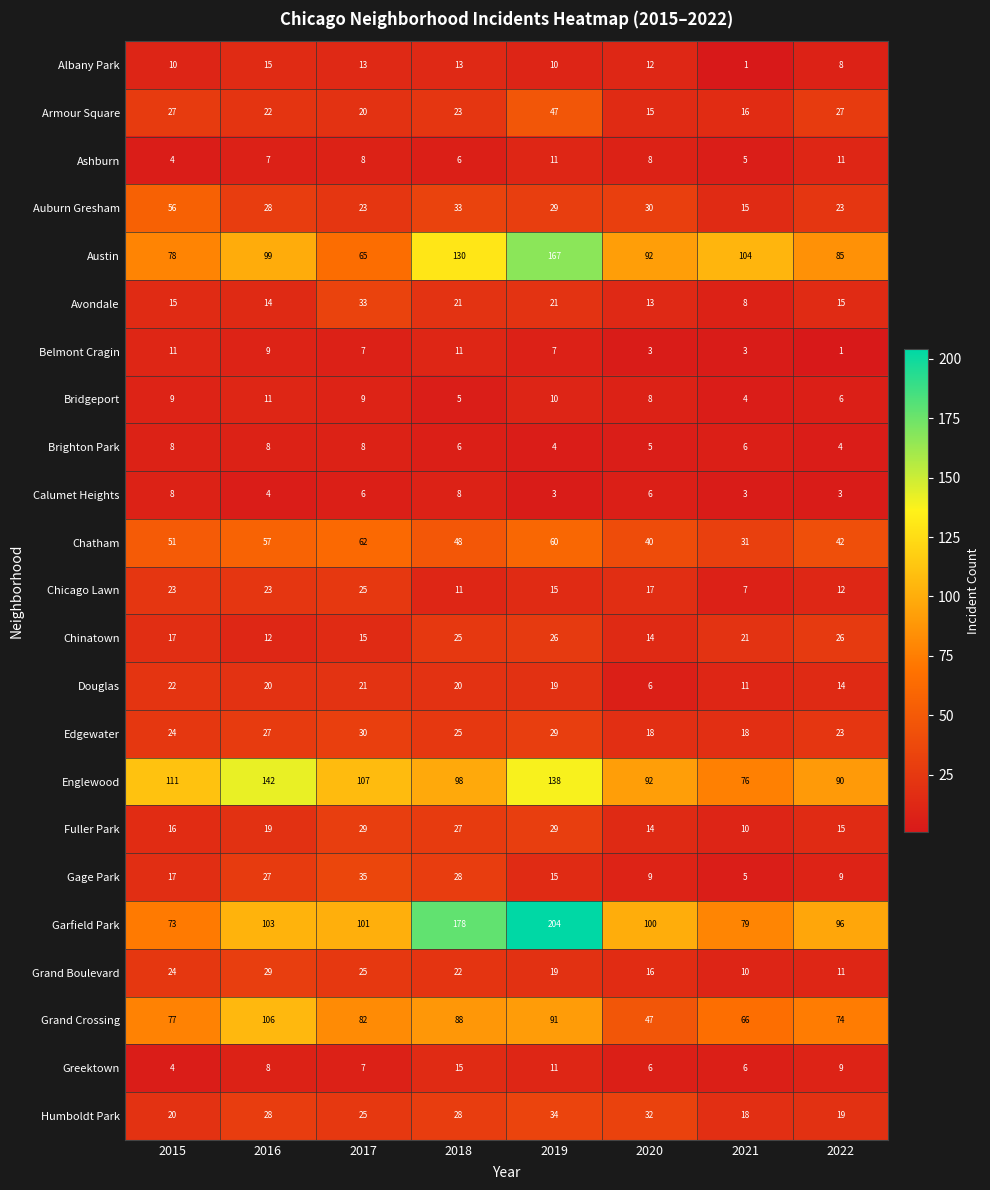

At which category does the chart reach its peak across all series?

2019